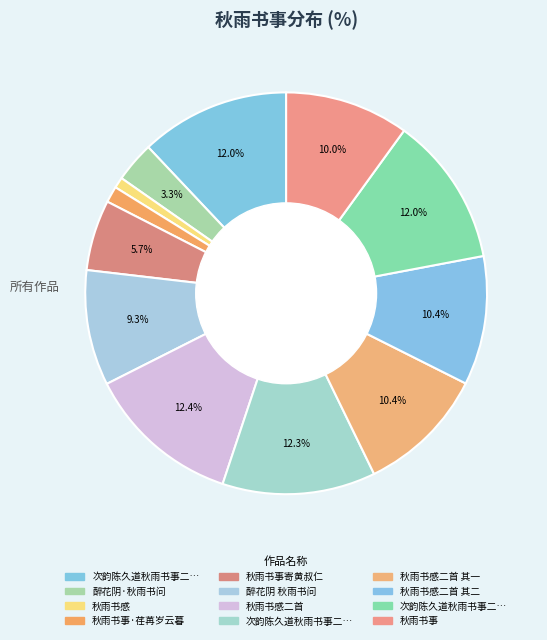

How many segments does this pie chart have?

12